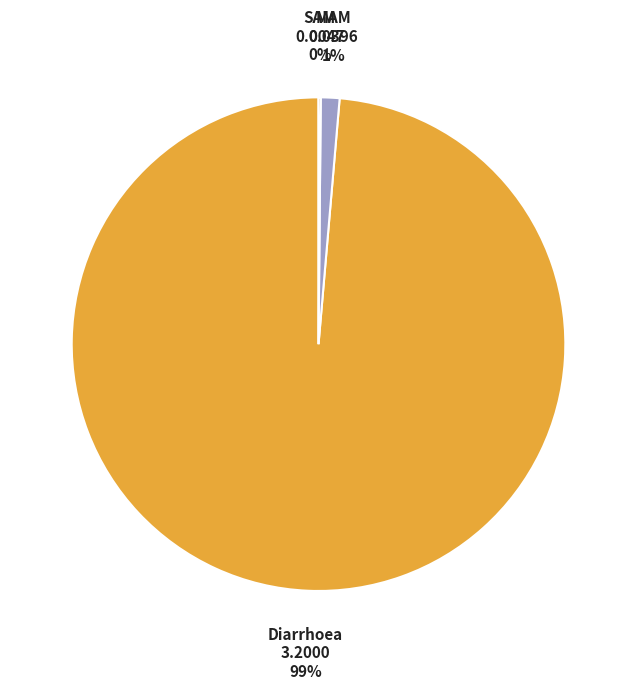

To the nearest percent, what is the average slice percentage?

33%